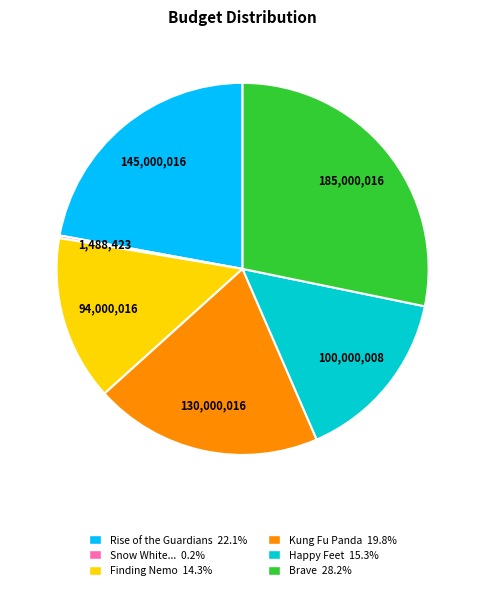

Does any single category account for the majority?

No